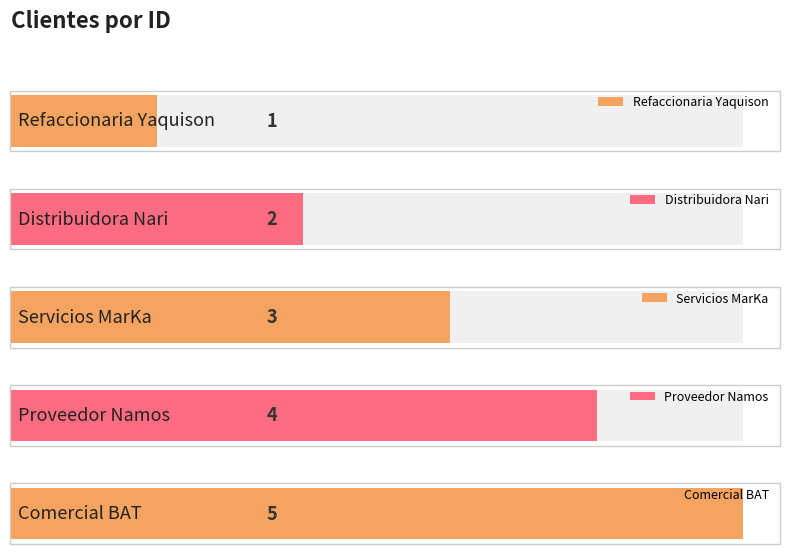

Reading left to right, what are all the values shown in this chart?

Refaccionaria Yaquison=1	Distribuidora Nari=2	Servicios MarKa=3	Proveedor Namos=4	Comercial BAT=5